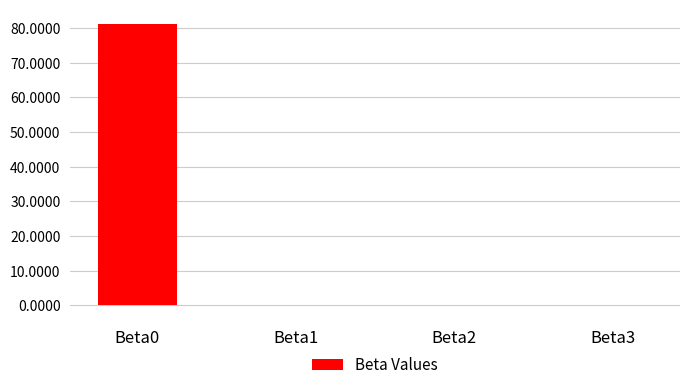

What is the greatest value displayed?

81.3